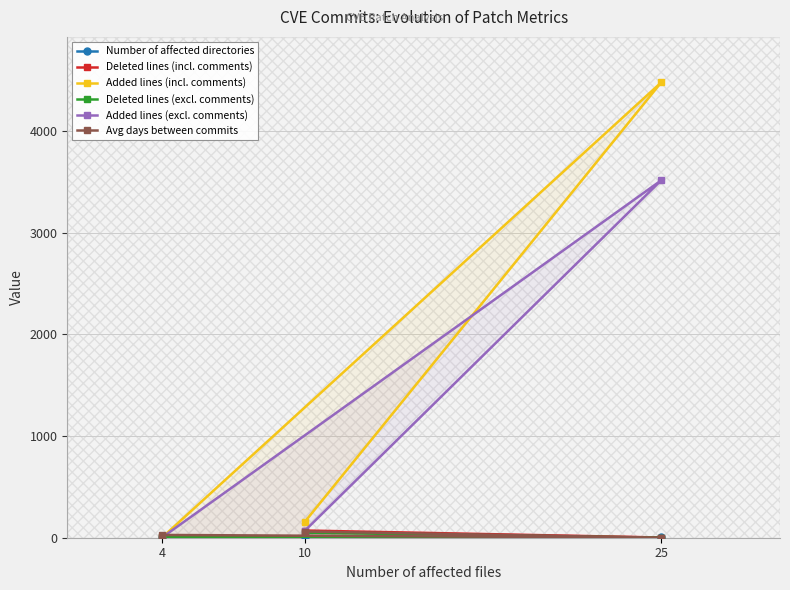

Reading left to right, list all the values displayed in this chart.

Number of affected directories: 10=6.0	25=4.0	4=3.0
Deleted lines (incl. comments): 10=71.0	25=2.0	4=4.0
Added lines (incl. comments): 10=157.0	25=4478.0	4=4.0
Deleted lines (excl. comments): 10=49.0	25=0.0	4=4.0
Added lines (excl. comments): 10=69.0	25=3515.0	4=4.0
Avg days between commits: 10=61.1	25=0.8	4=27.5